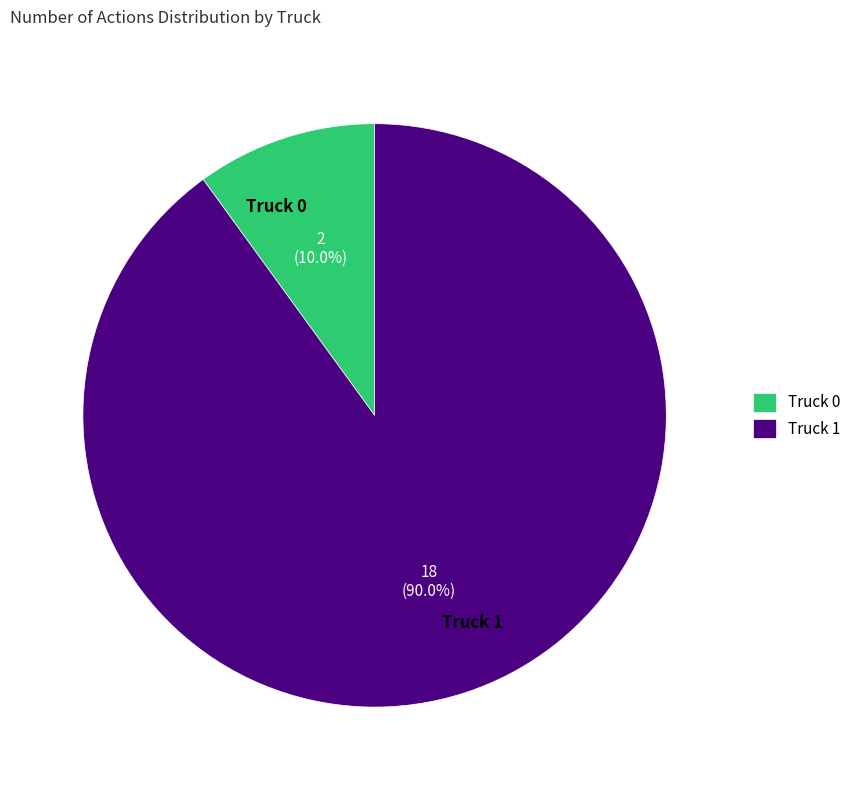

True or false: Truck 1 accounts for 82% of the total.

False